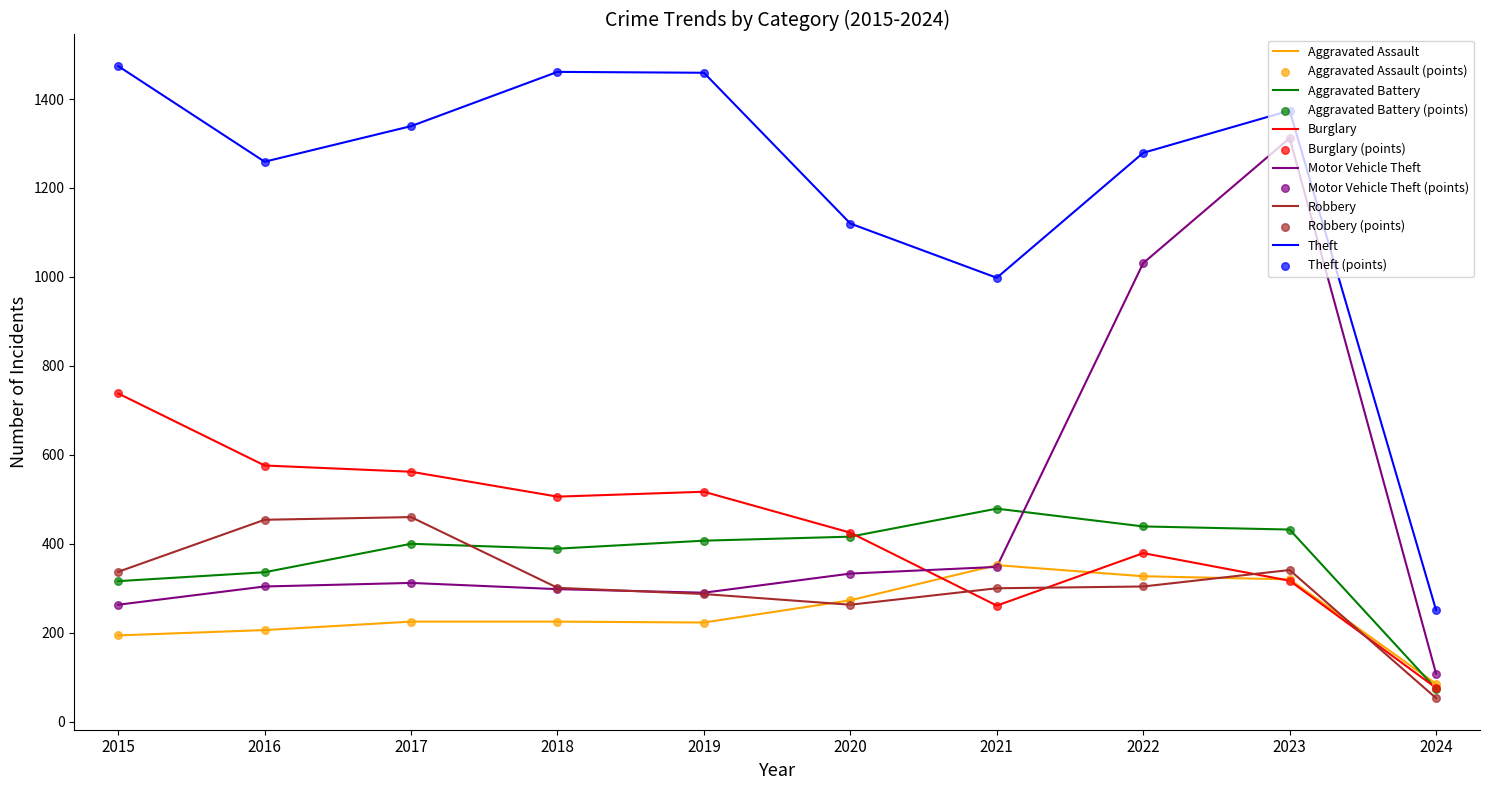

At how many categories does at least one series exceed 855?

9